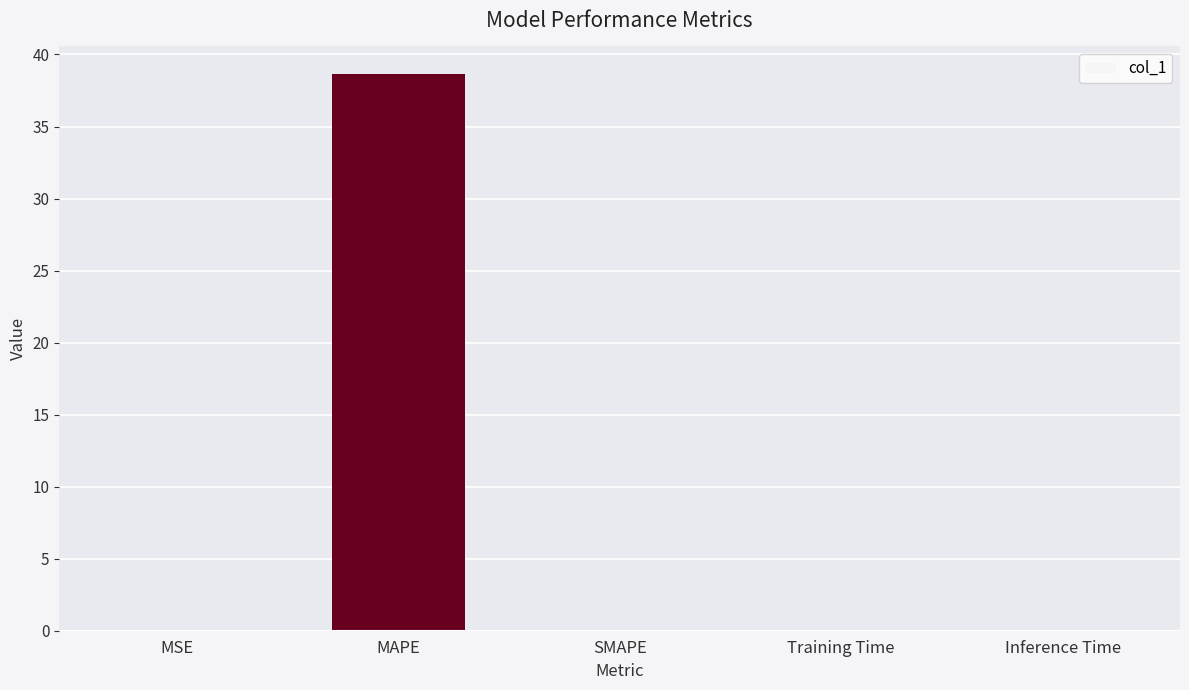

Which category has the highest value across all series?

MAPE